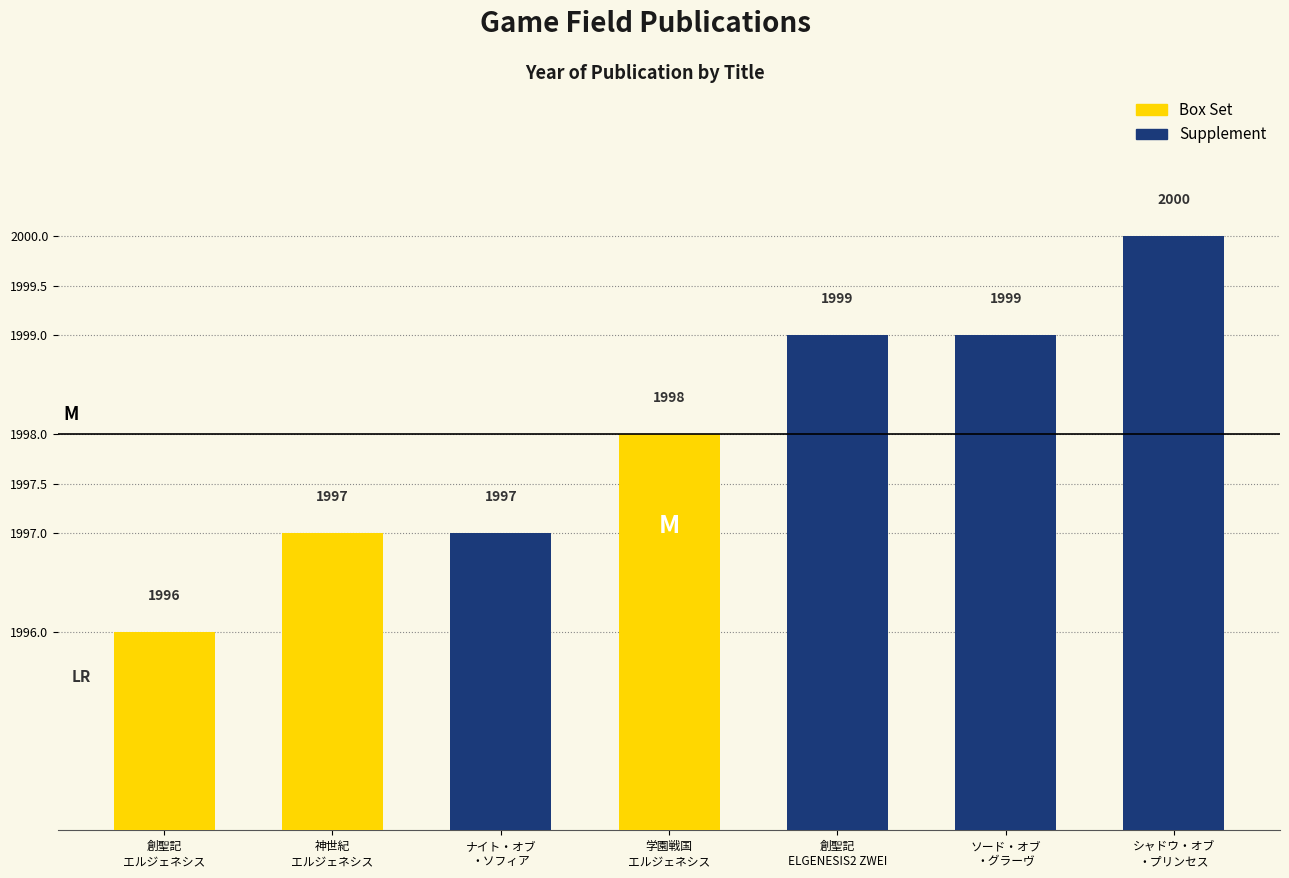

How many series are shown in this chart?

1